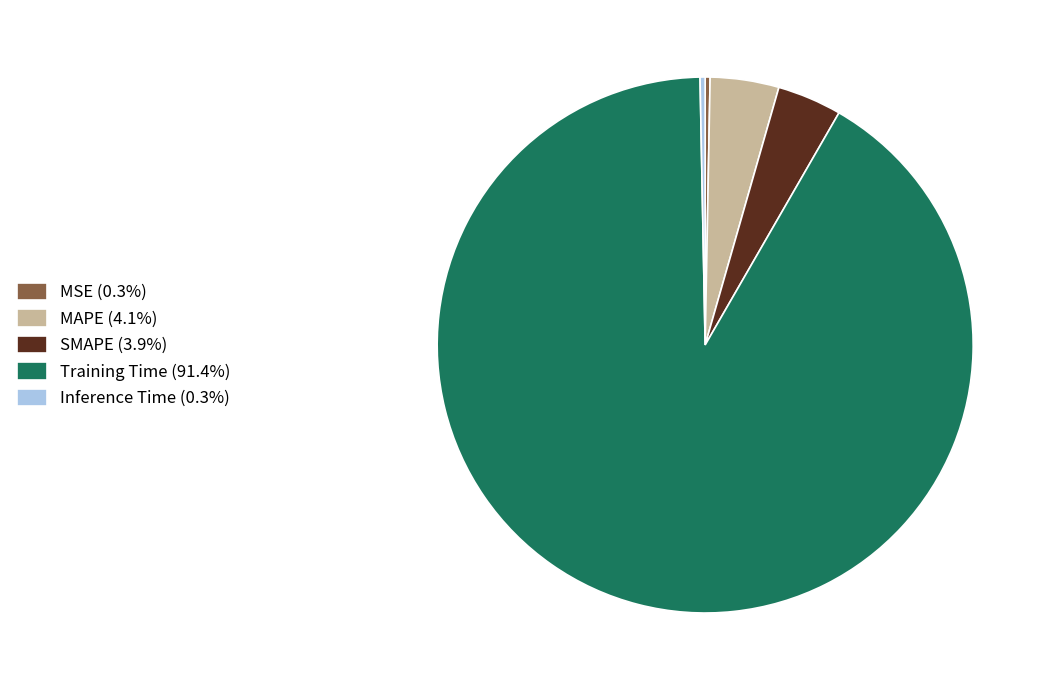

Combined, do MAPE (4.1%) and SMAPE (3.9%) account for over 50%?

No